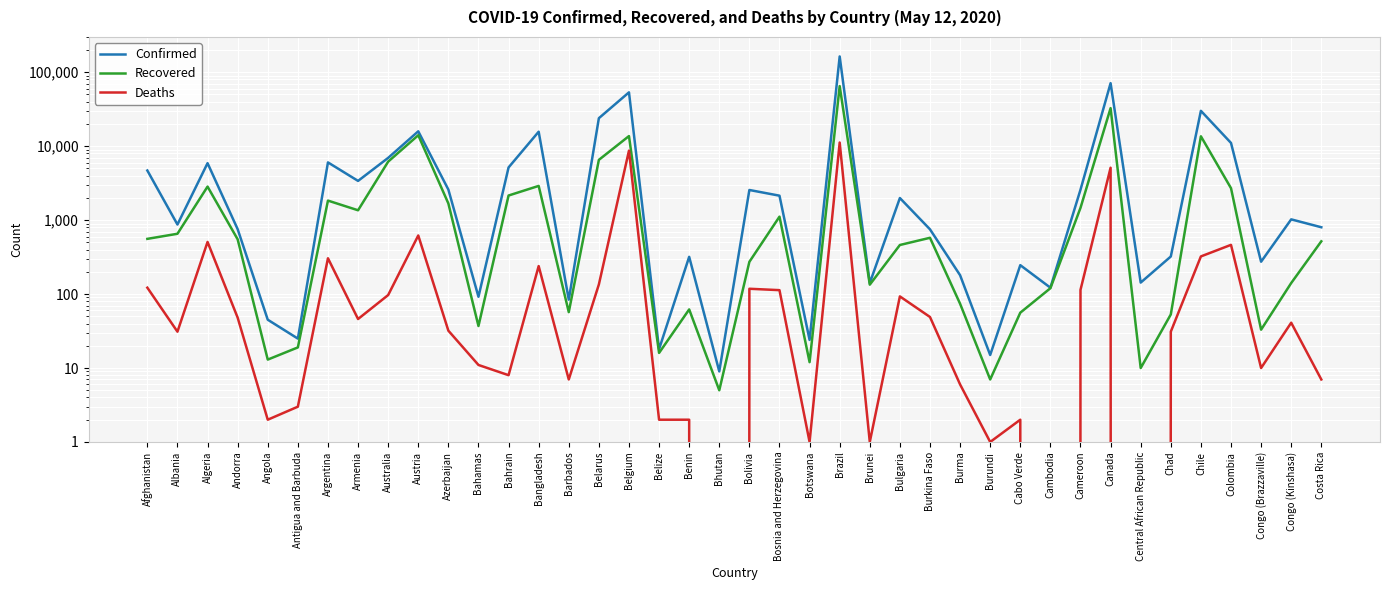

What are all the series names shown in the legend?

Confirmed, Recovered, Deaths